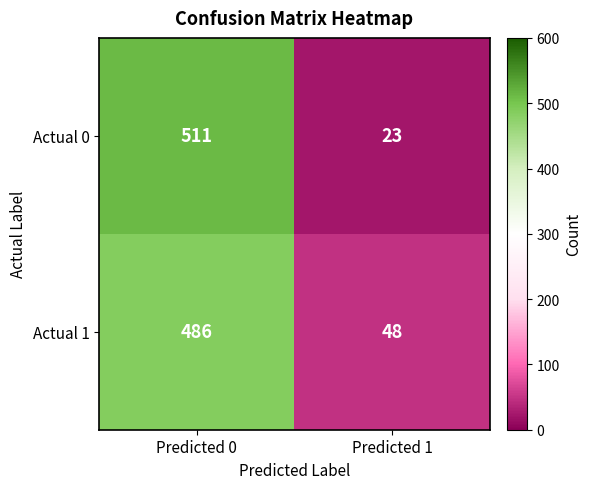

How many categories are shown in the chart?

2